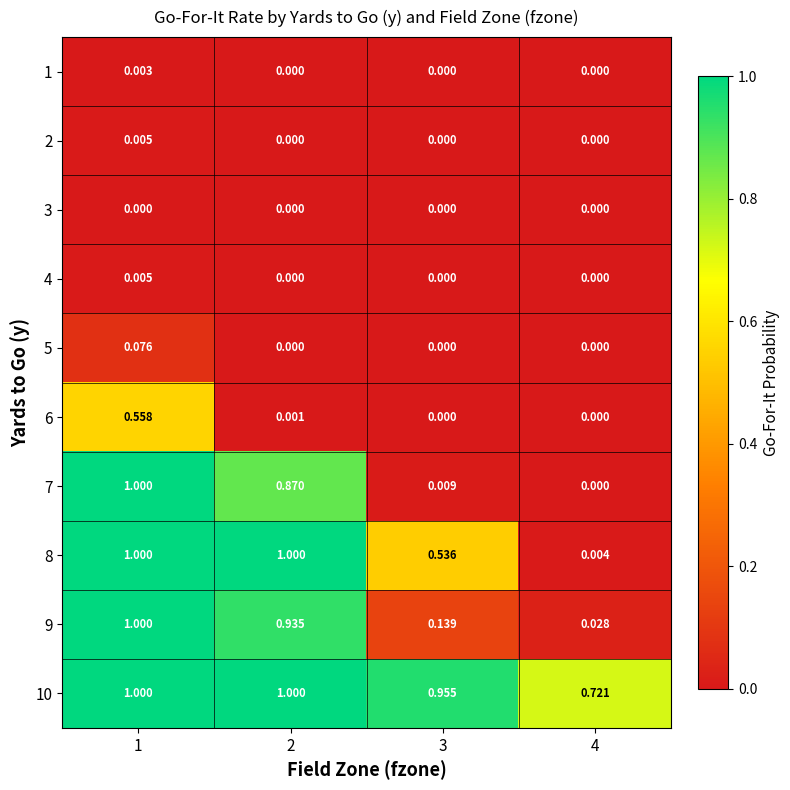

What is the maximum value shown in the chart?

1.0